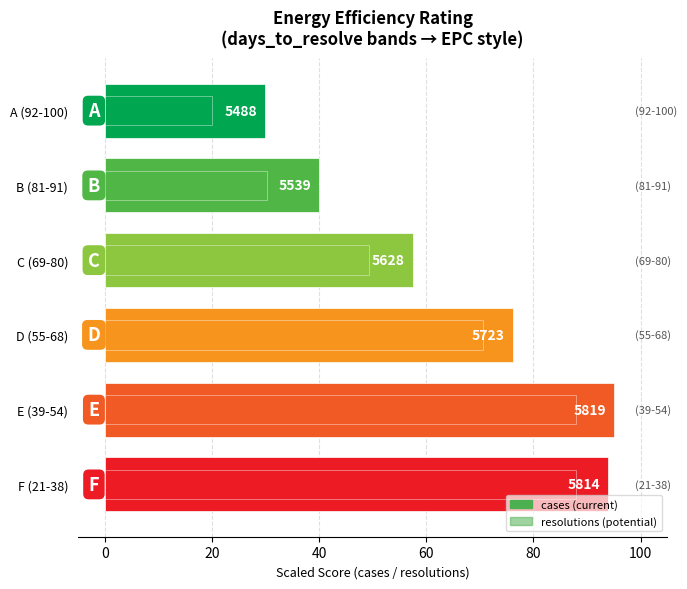

What is the difference between the second highest and second lowest values in the cases series?

54.0